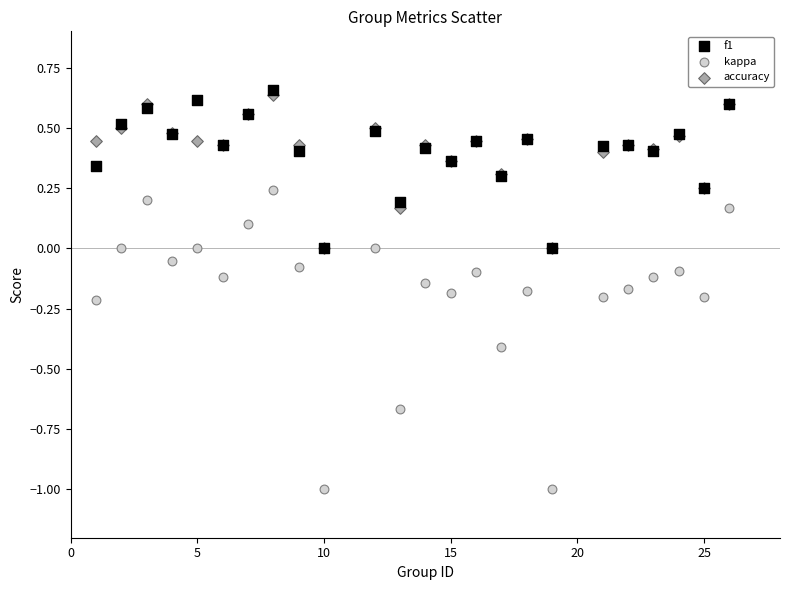

Which series has the largest Y range (max minus min)?

kappa